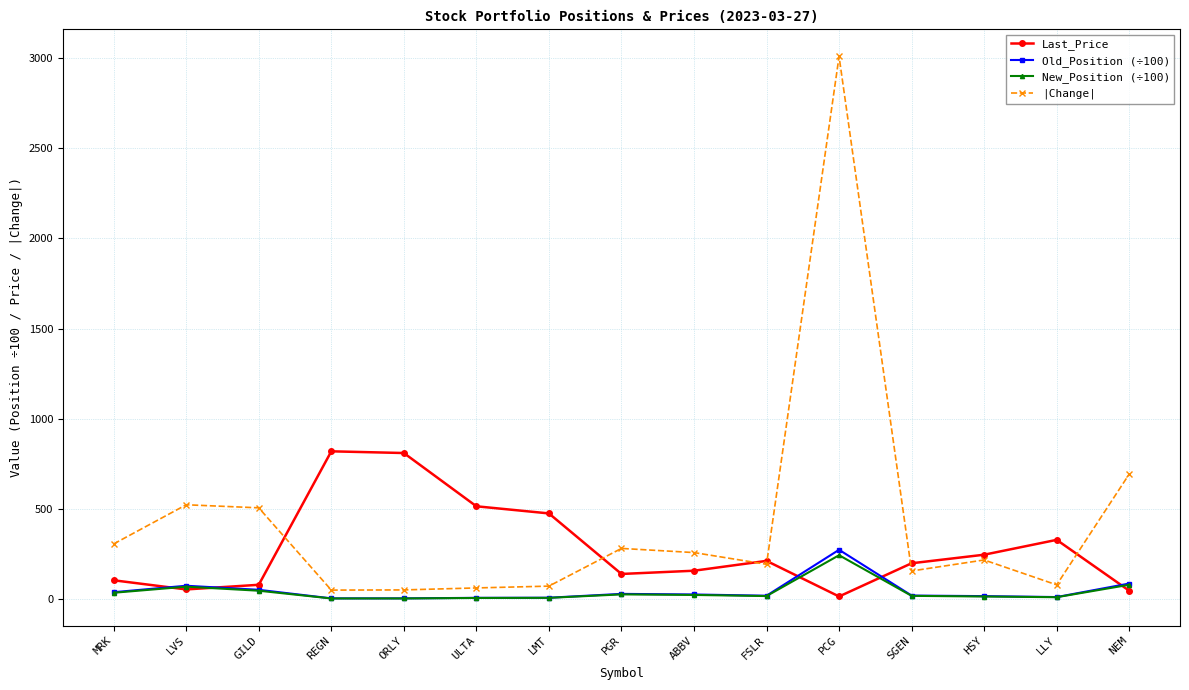

True or false: Old_Position (÷100) has more than 2 points higher than both neighbors.

True